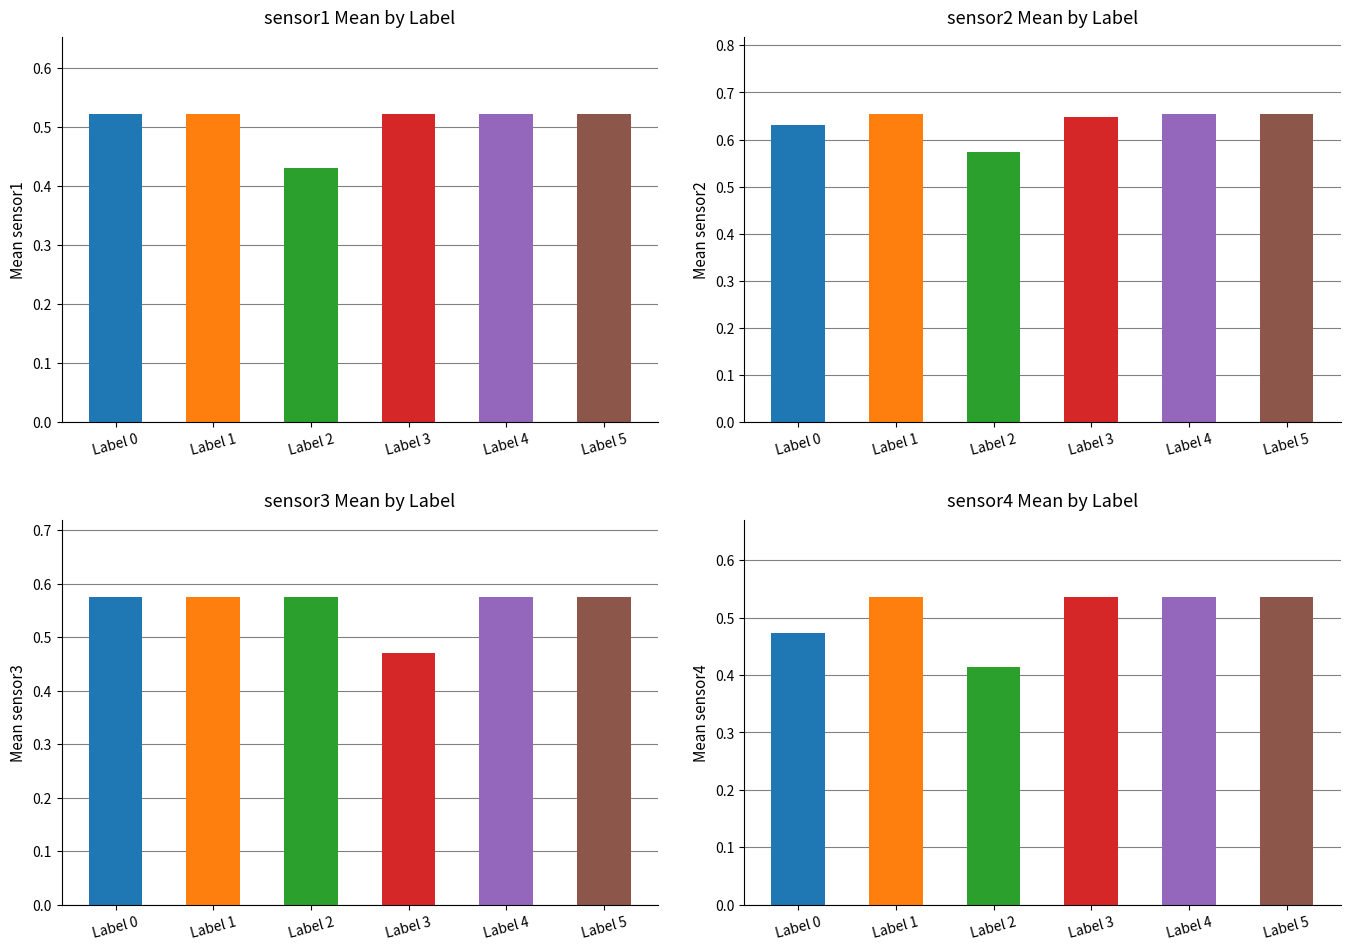

How many sensor2 values are between 0 and 1?

6